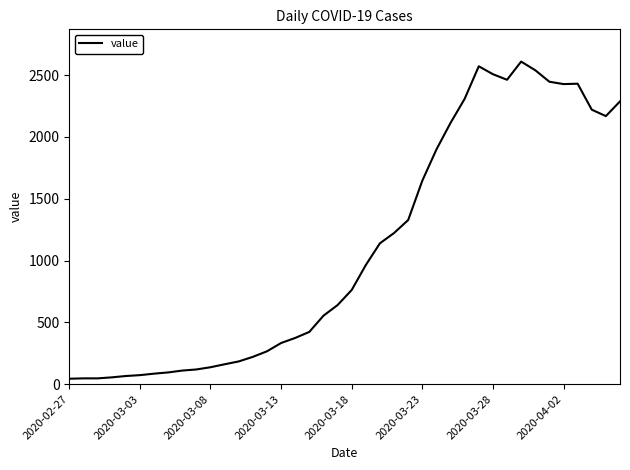

What is the difference between the maximum and minimum values?

2566